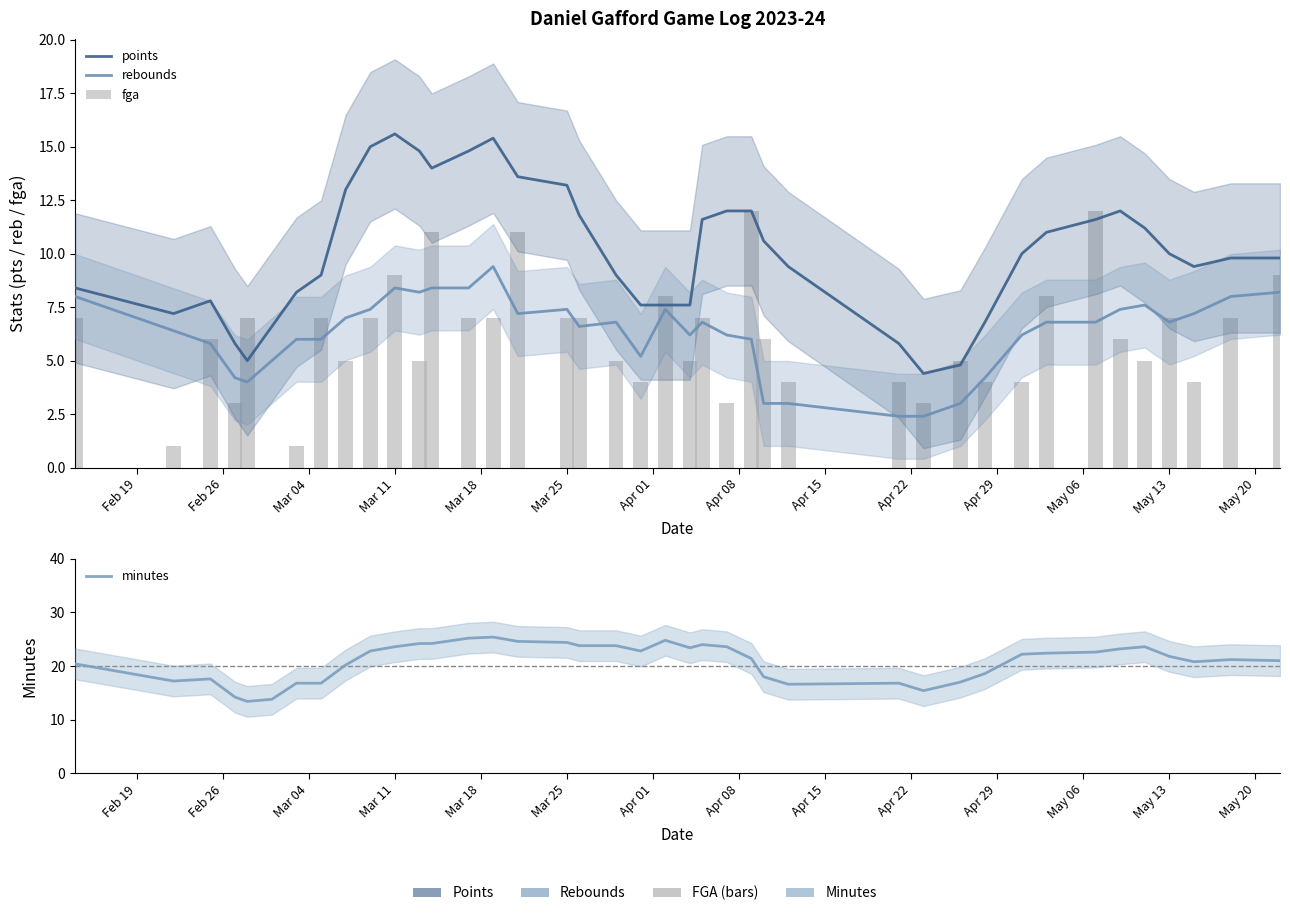

Is the value of fga at Mar 25 greater than the value of rebounds at Mar 11?

No